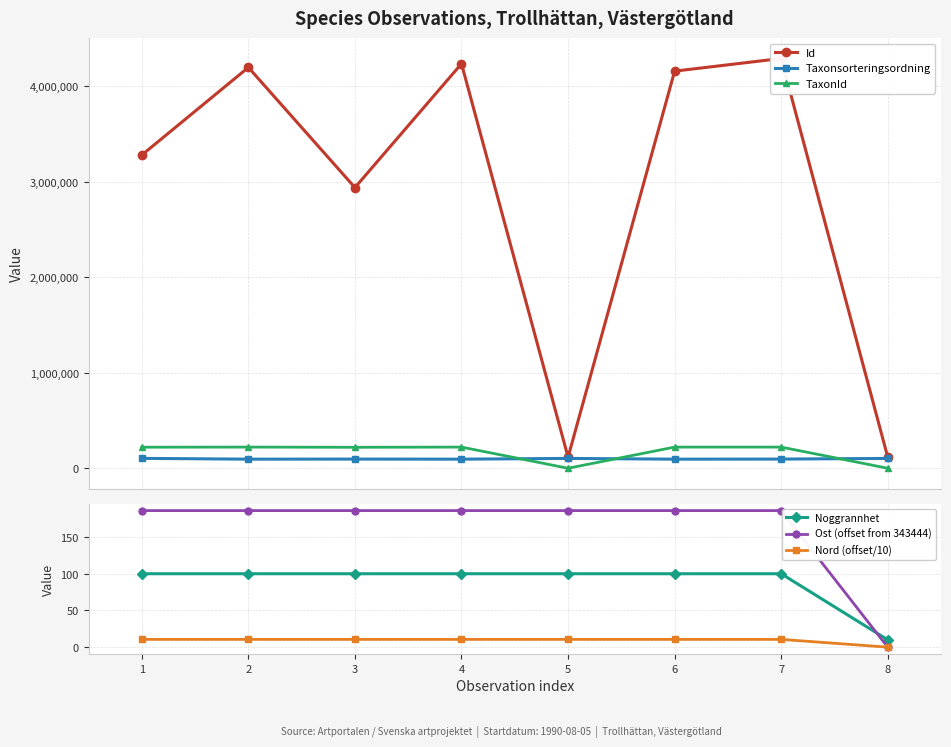

How many data points in Id are above 4160493?

3